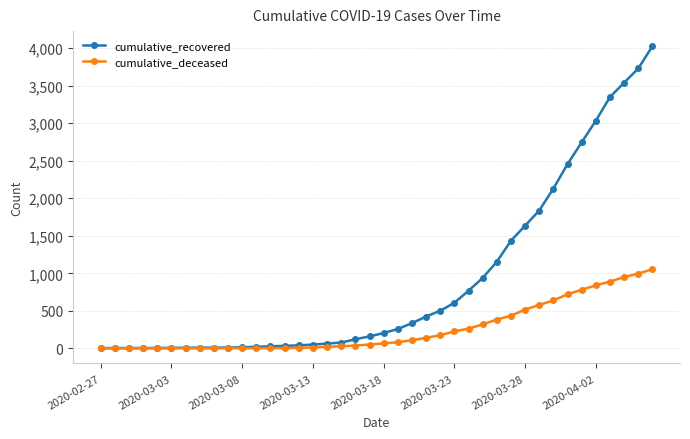

Which series has the largest range (max minus min)?

cumulative_recovered